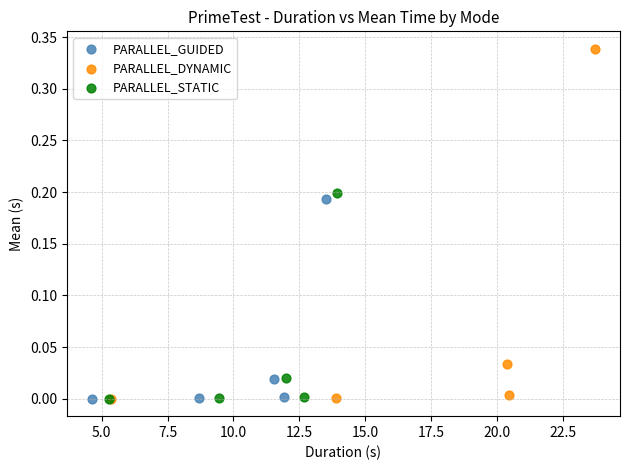

Which series reaches the maximum Y coordinate?

PARALLEL_DYNAMIC